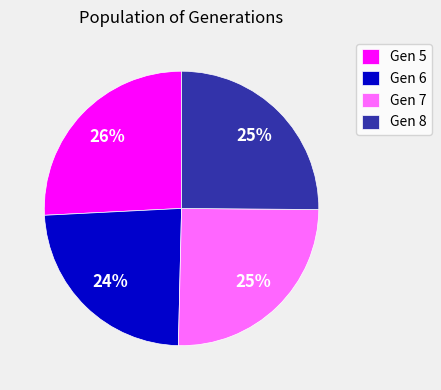

Is there any slice that represents more than half of the pie?

No